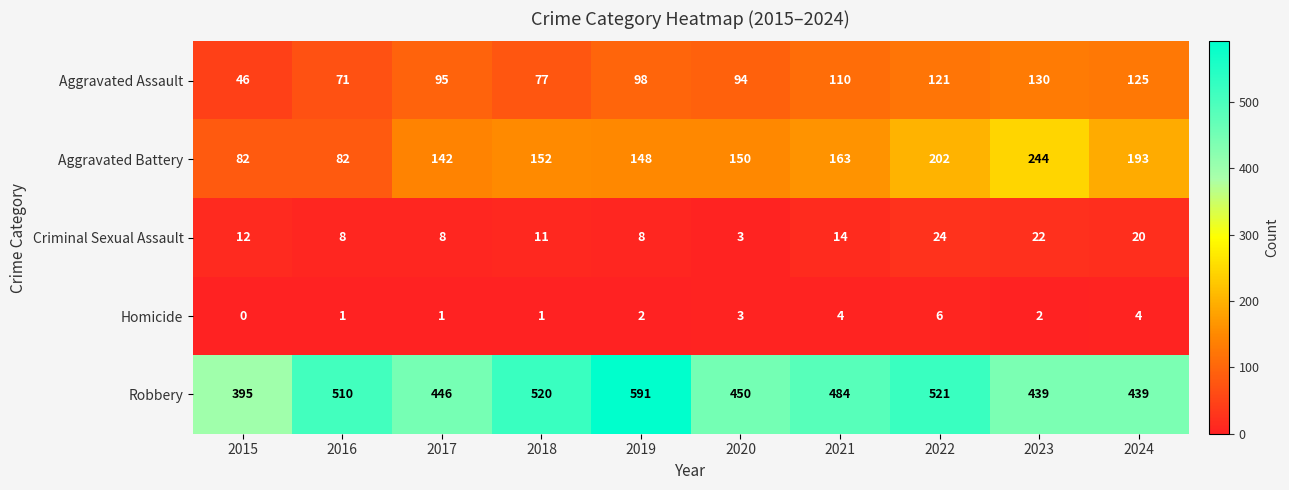

What is the difference between the maximum and second lowest values in the Homicide series?

5